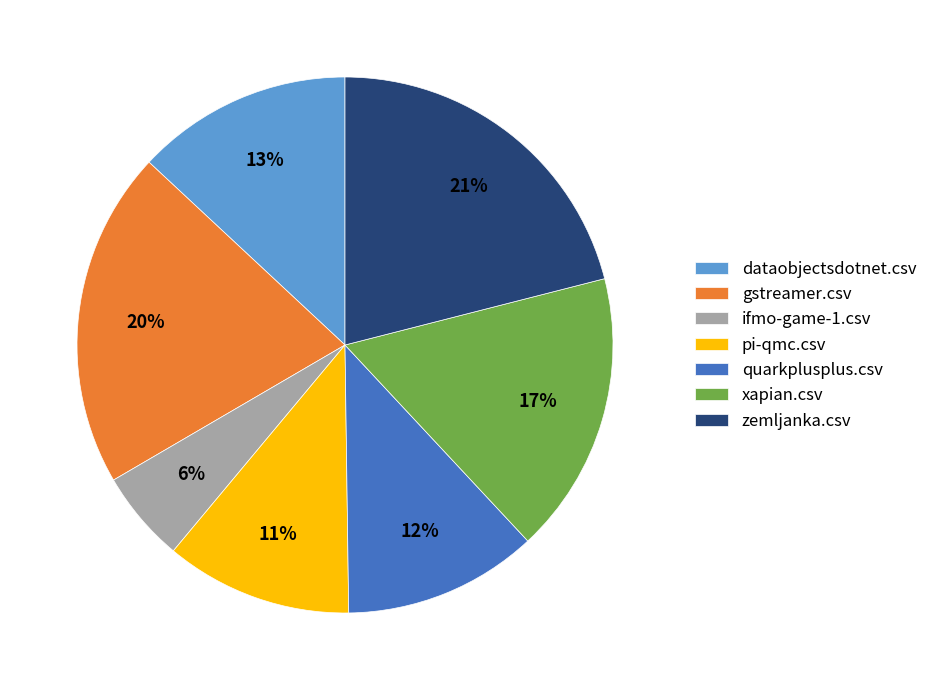

To the nearest percent, what is the average slice percentage?

14%